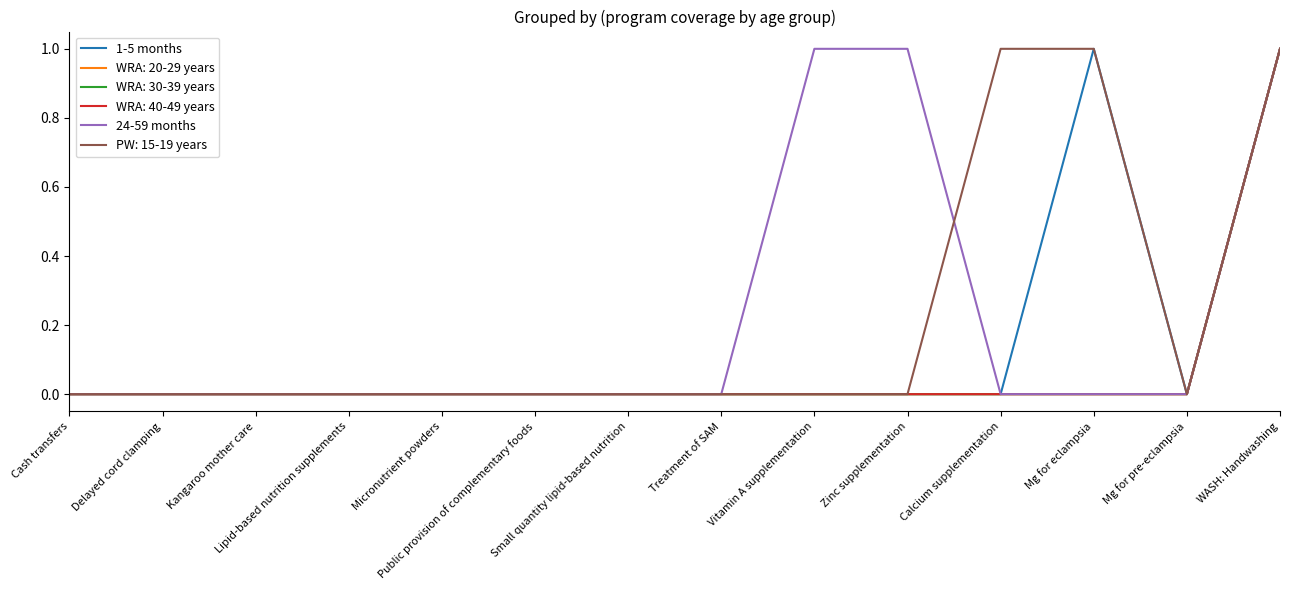

Which category has the lowest value across all series?

Cash transfers